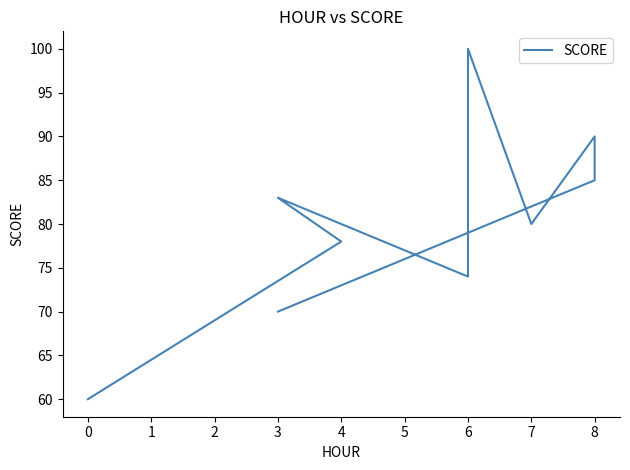

What is the maximum value shown in the chart?

100